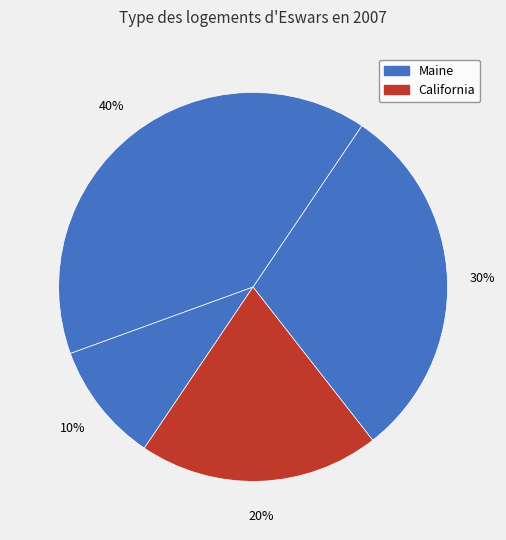

How many segments does this pie chart have?

4